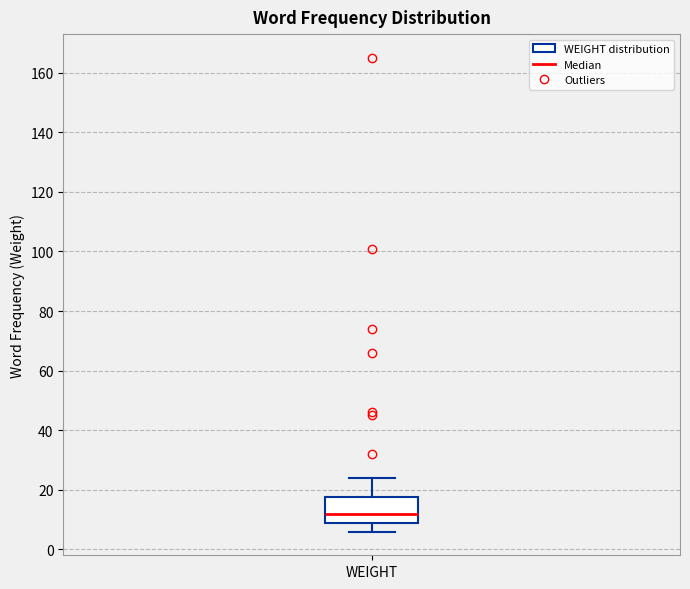

Where does the median line of the box for WEIGHT sit on the y-axis? The values are not printed on the chart, so give them approximately, as read against the axis.

12